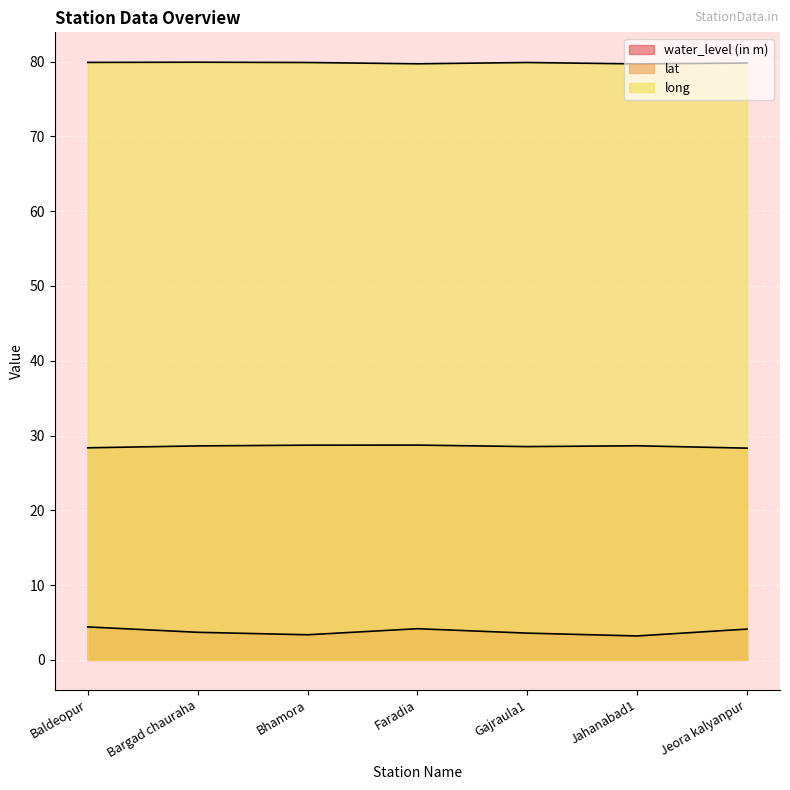

Rank the categories by lat value from lowest to highest.

Jeora kalyanpur, Baldeopur, Gajraula1, Bargad chauraha, Jahanabad1, Bhamora, Faradia